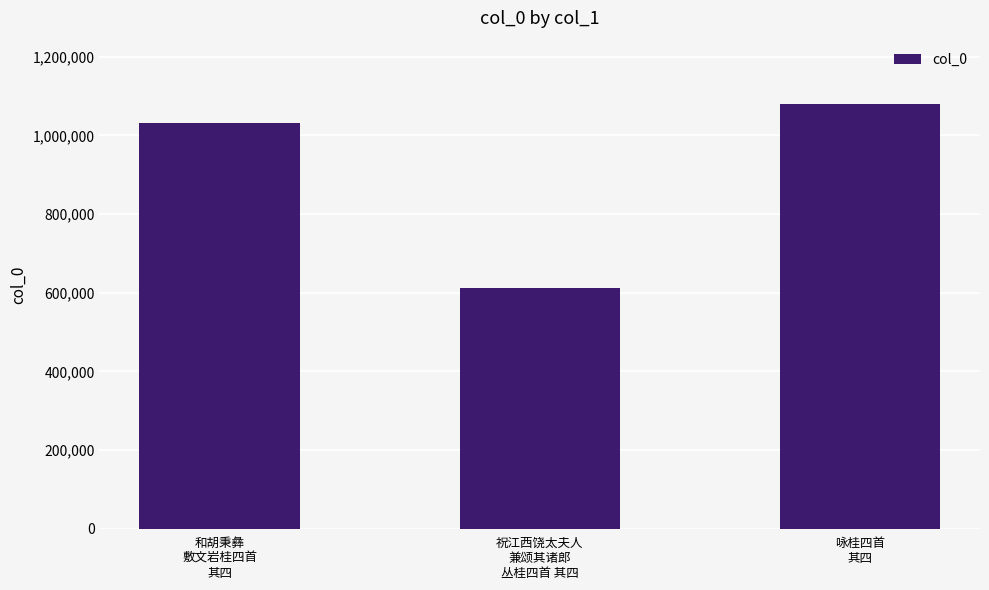

List the labels in order of value, smallest first.

祝江西饶太夫人
兼颂其诸郎
丛桂四首 其四, 和胡秉彝
敷文岩桂四首
其四, 咏桂四首
其四